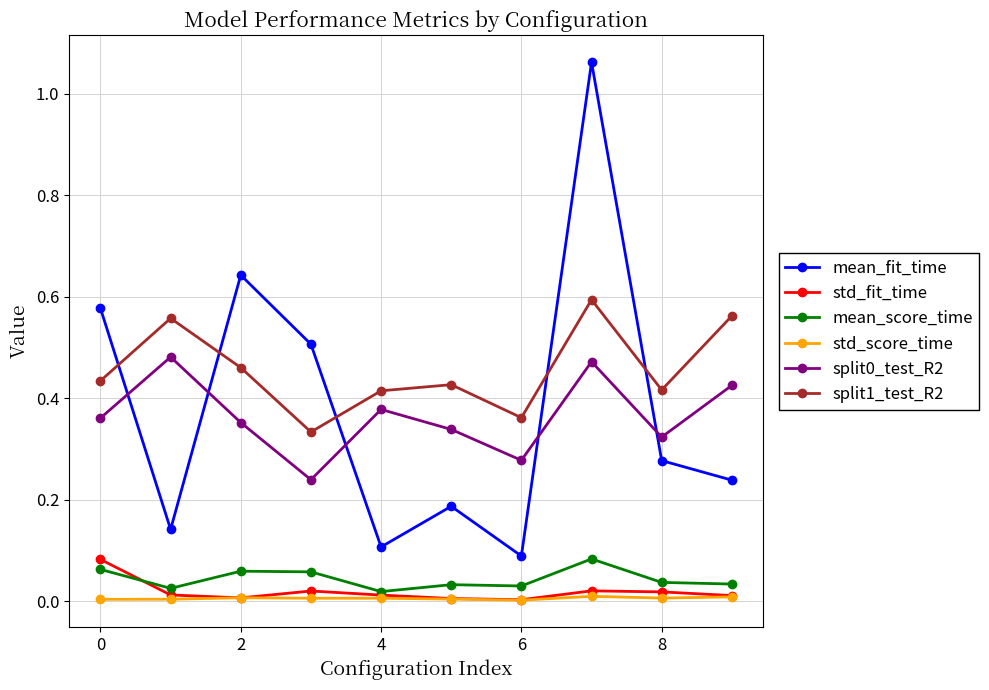

True or false: mean_score_time has more than 1 points higher than both neighbors.

True